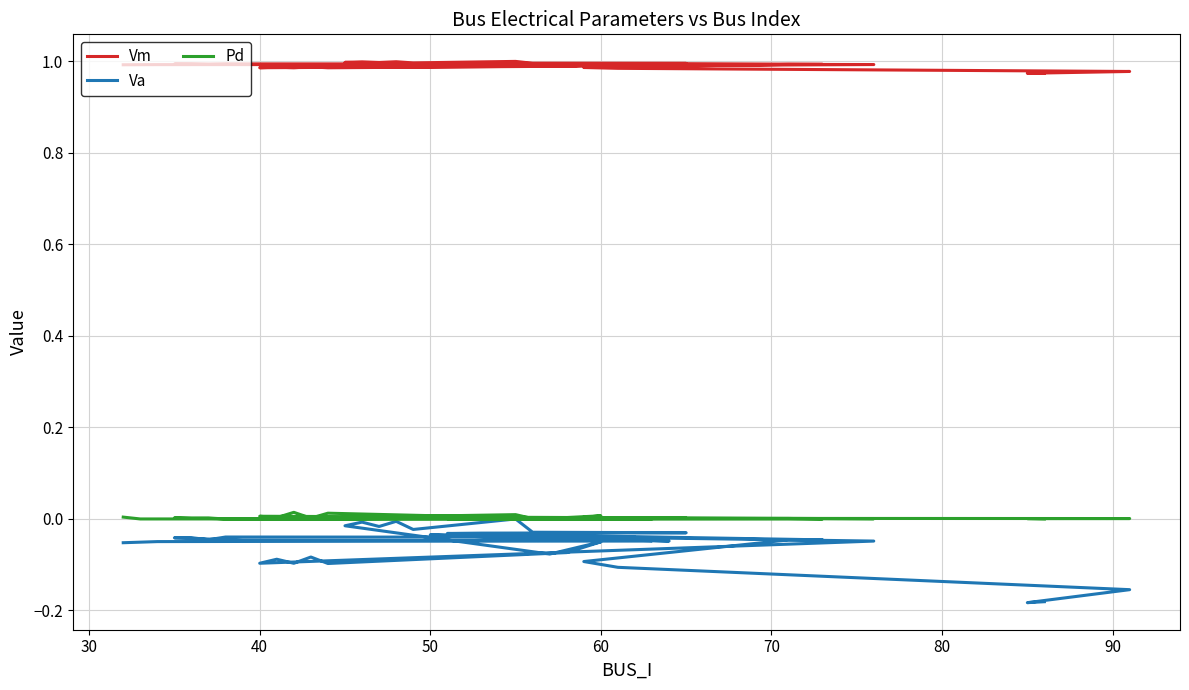

Is this an area chart (filled region under the line)?

No